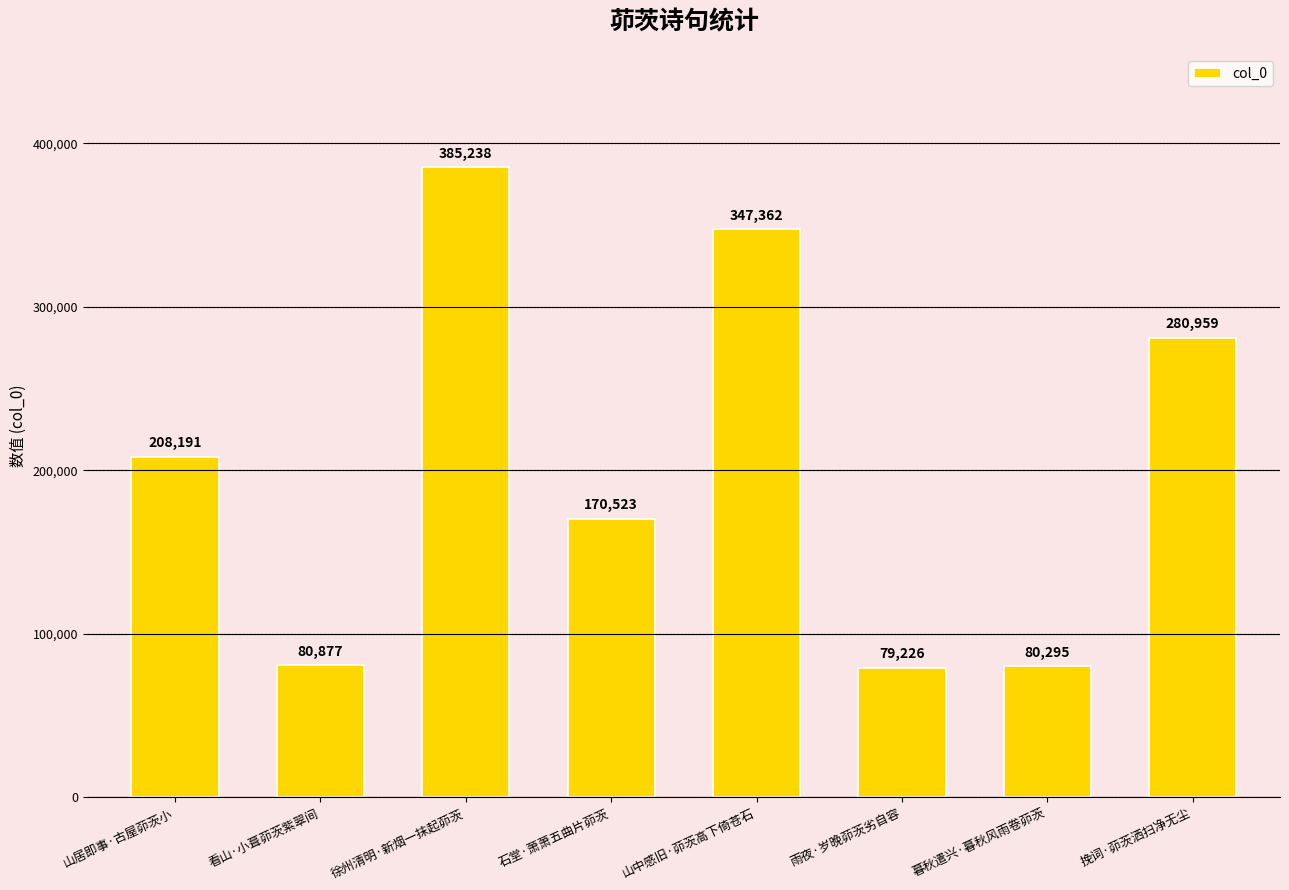

What is the difference between the values at 山居即事·古屋茆茨小 and 暮秋遣兴·暮秋风雨卷茆茨?

127896